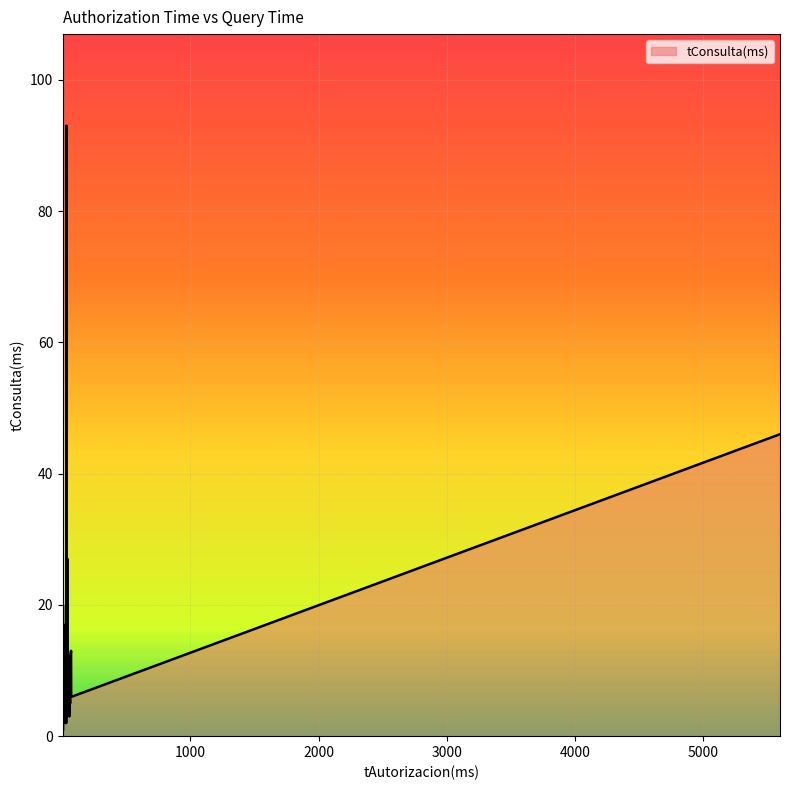

Is it true that the value at 18 is 13?

False